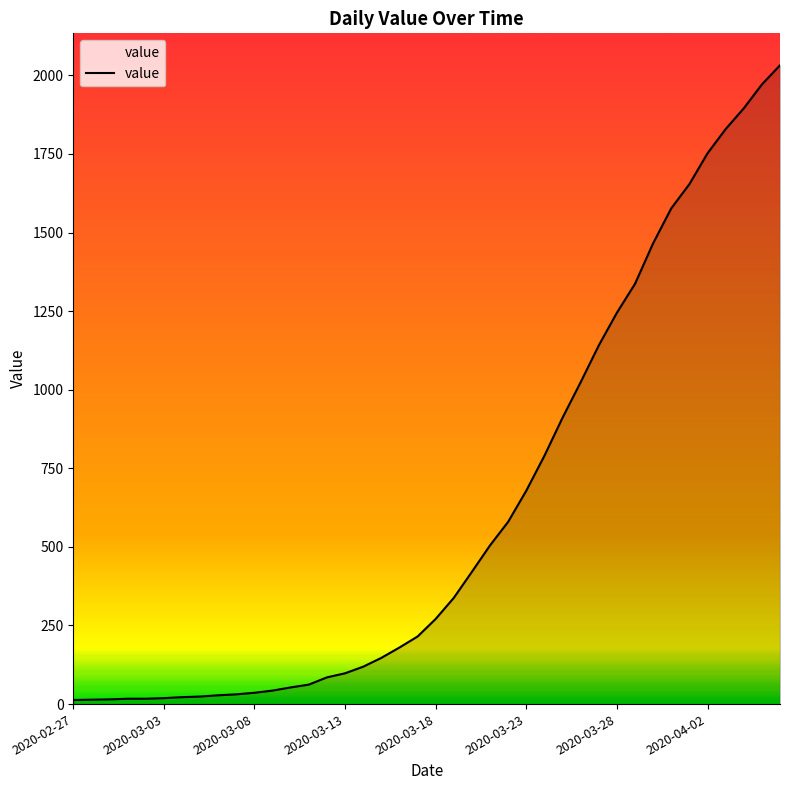

How many values are below 271?

20